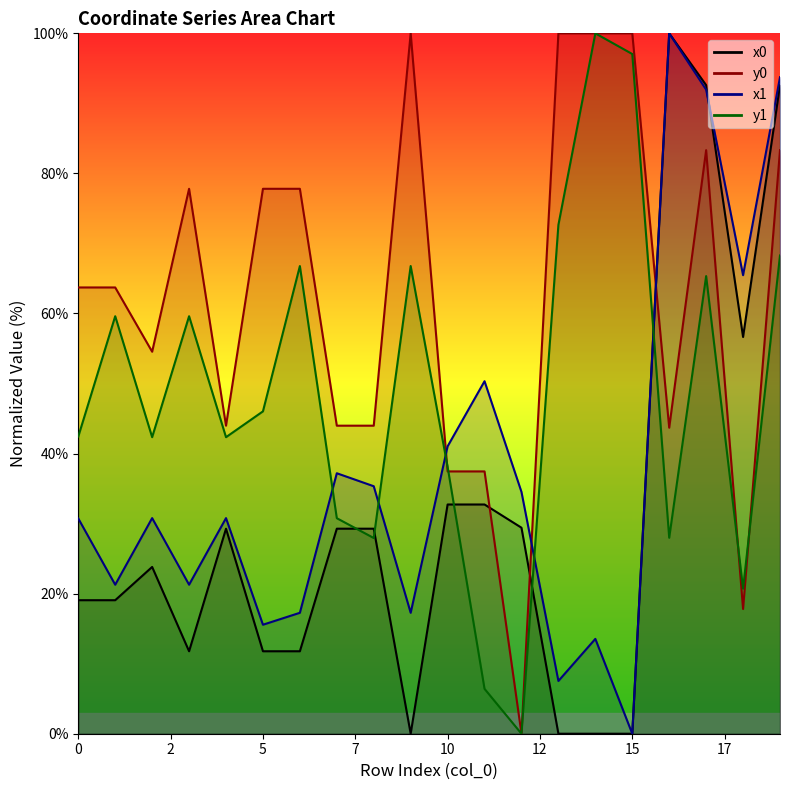

What is the sum of all y0 values?

1250.4